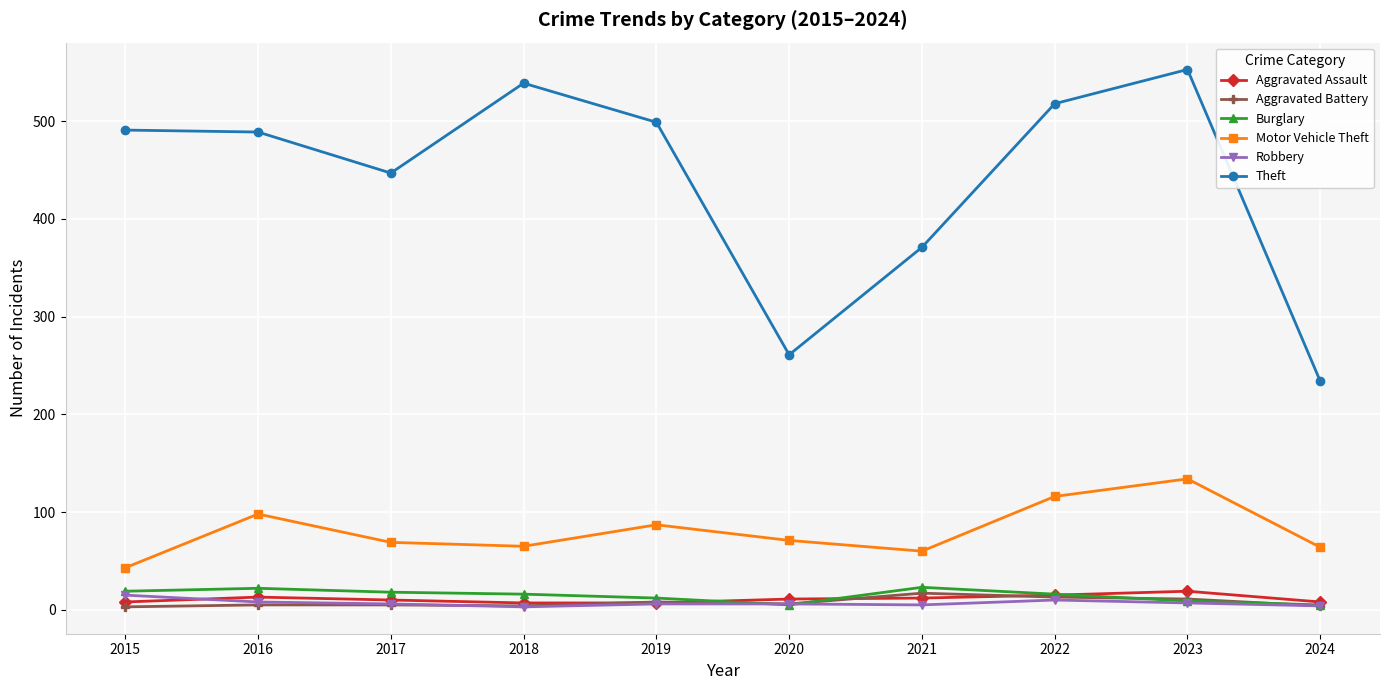

What is the difference between the second highest and second lowest values in the Aggravated Battery series?

9